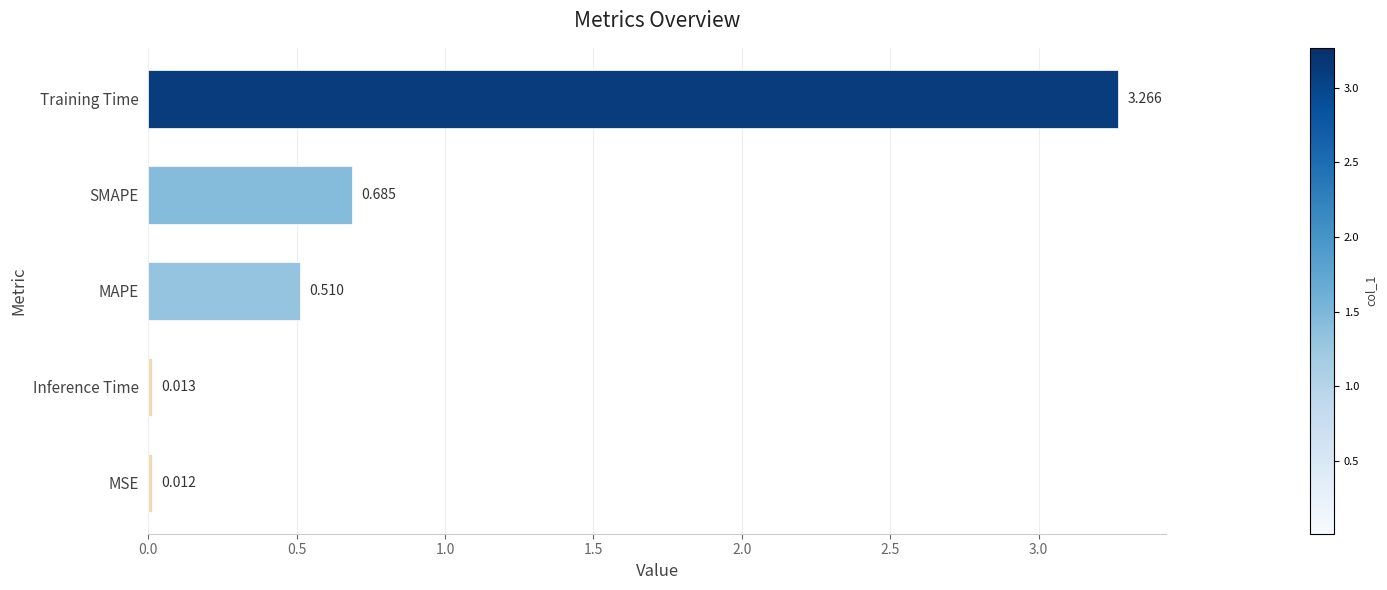

Rank the categories by value from lowest to highest.

MSE, Inference Time, MAPE, SMAPE, Training Time